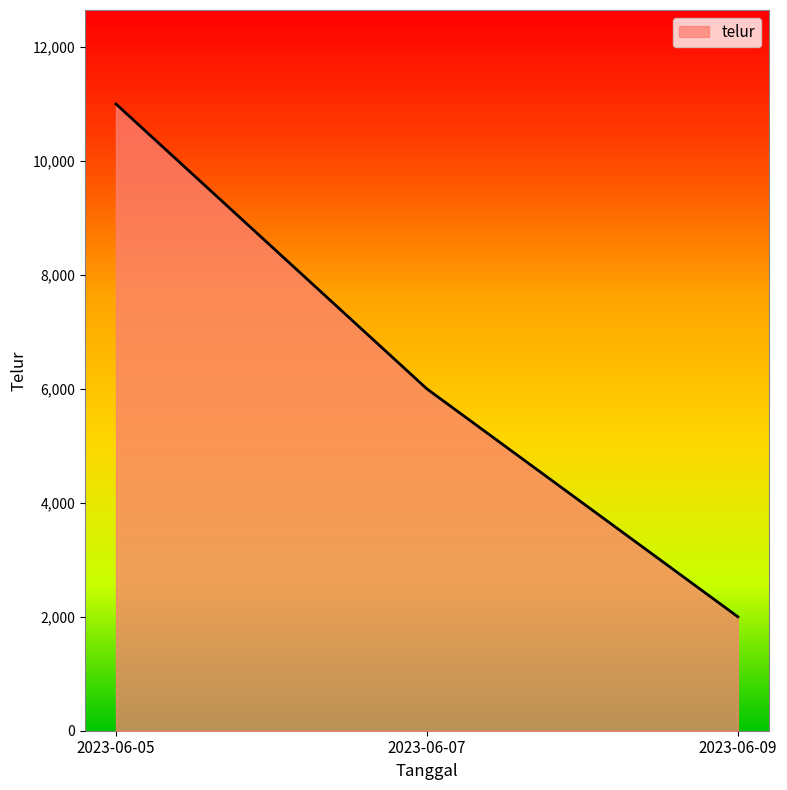

What is the change in value from 2023-06-07 to 2023-06-09?

-4000